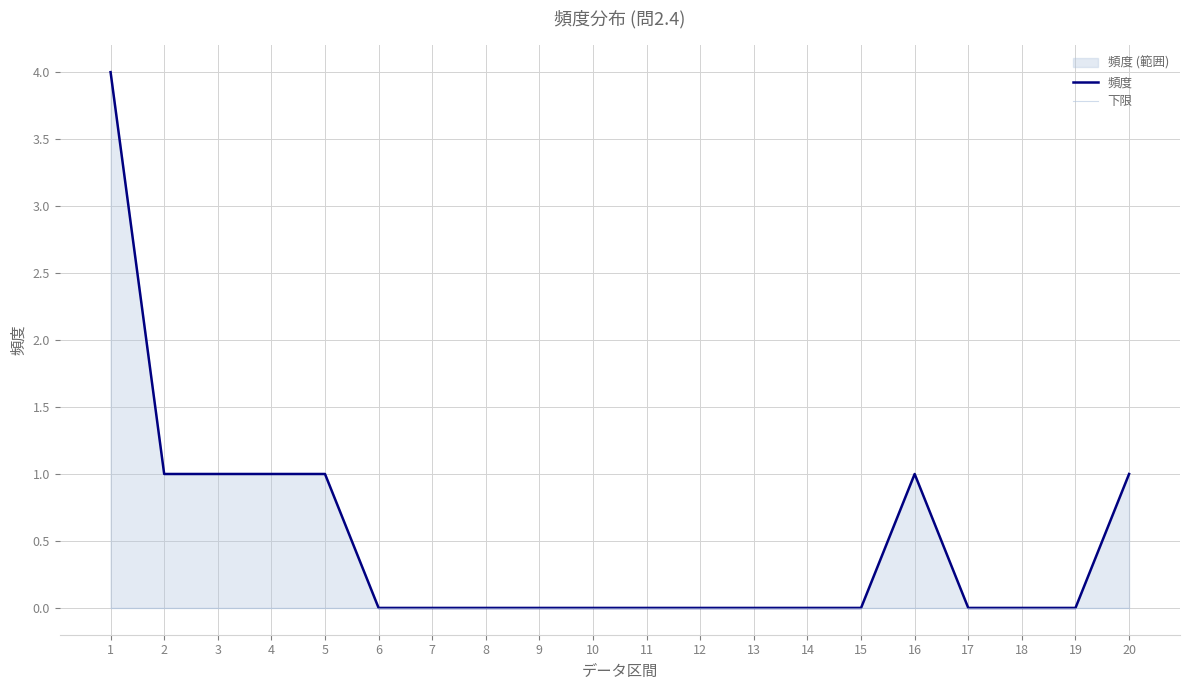

Is the value of 下限 at 16 greater than the value of 頻度 at 8?

No